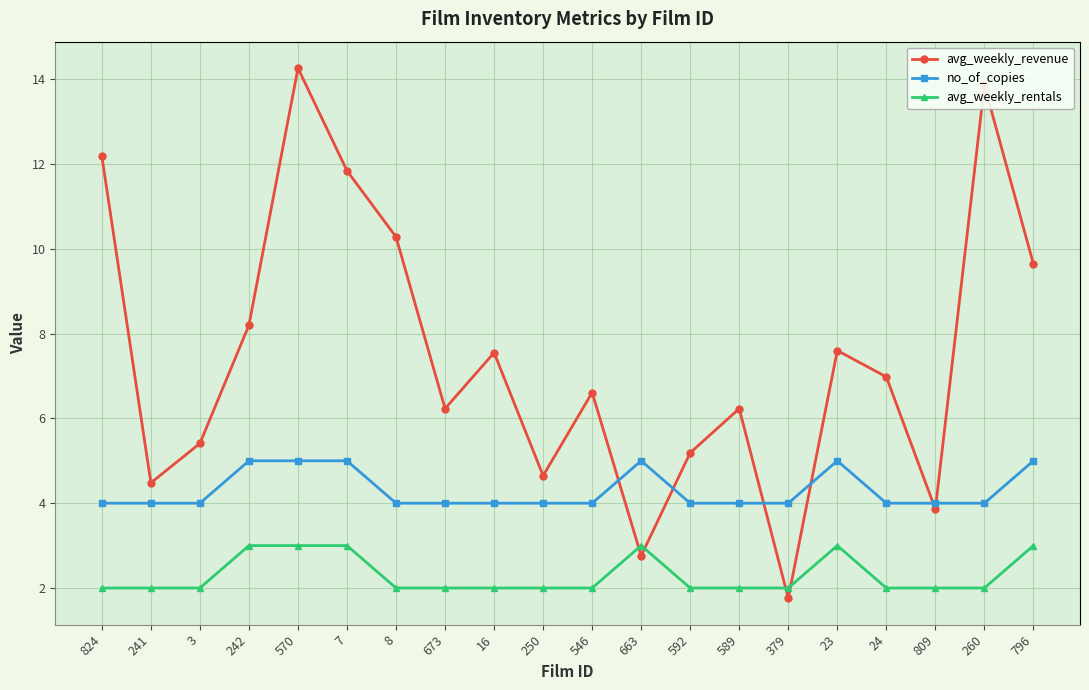

At which category is the sum across all series the highest?

570